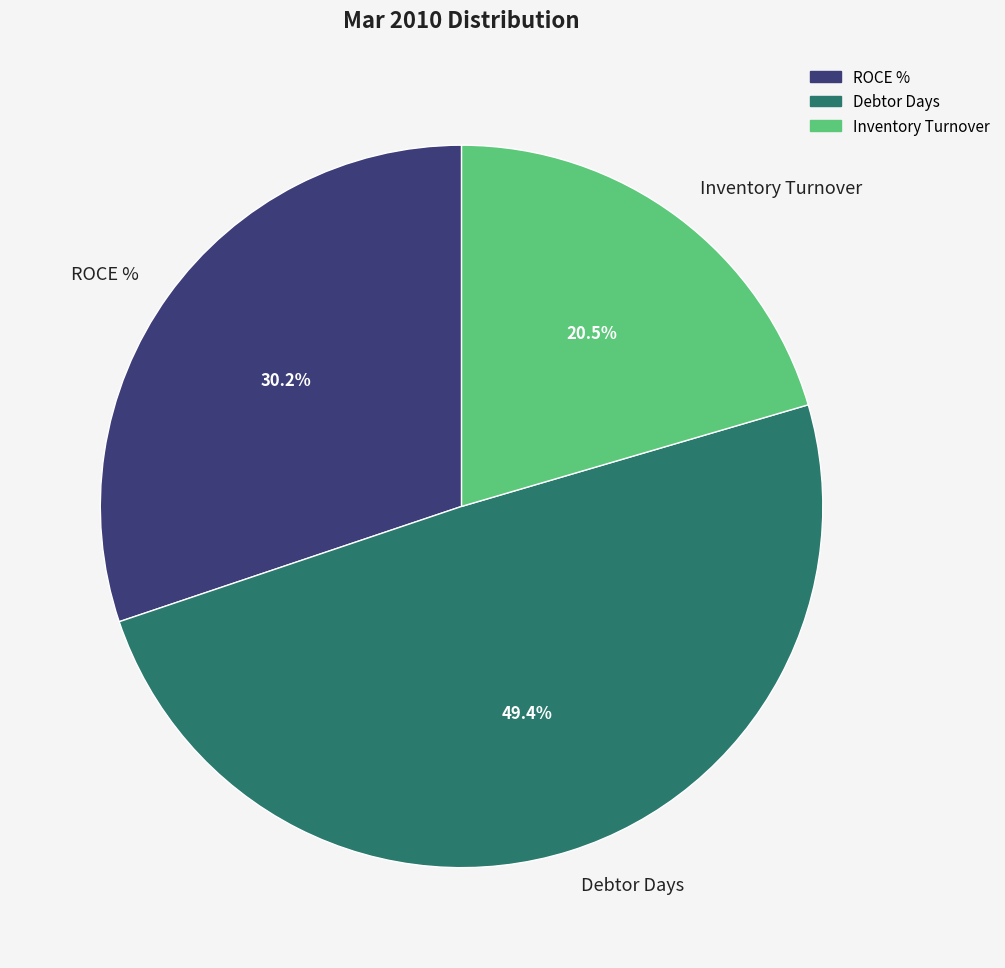

How many segments does this pie chart have?

3